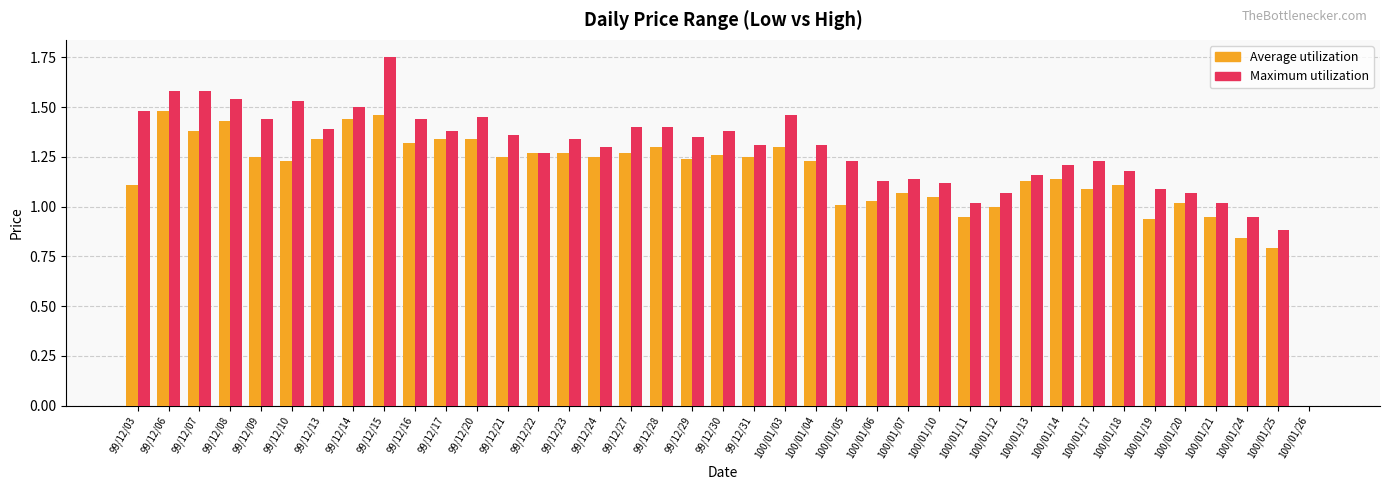

What is the total value across all series at 99/12/09?

2.7